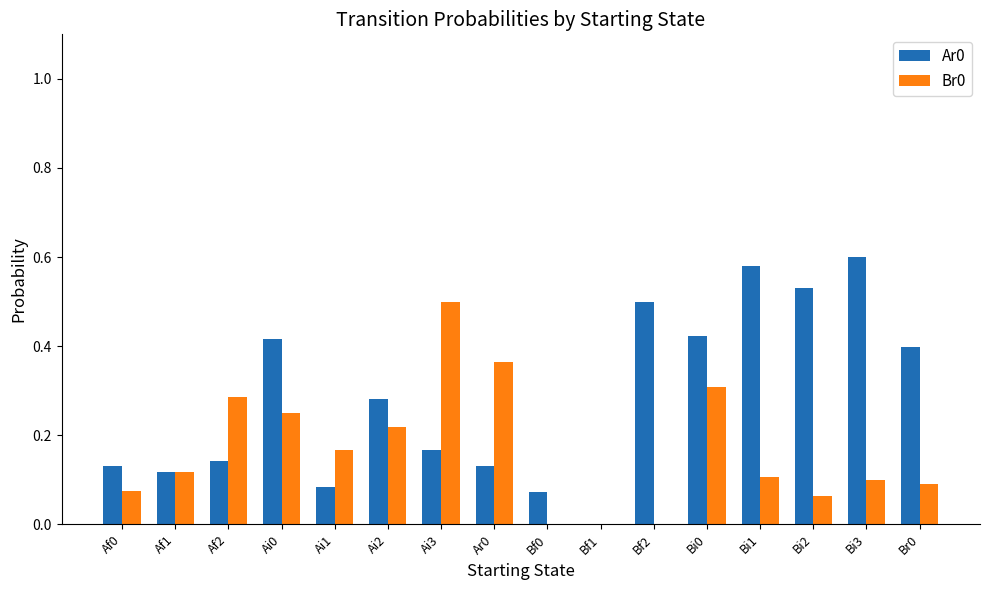

Which series has the largest total across all categories?

Ar0